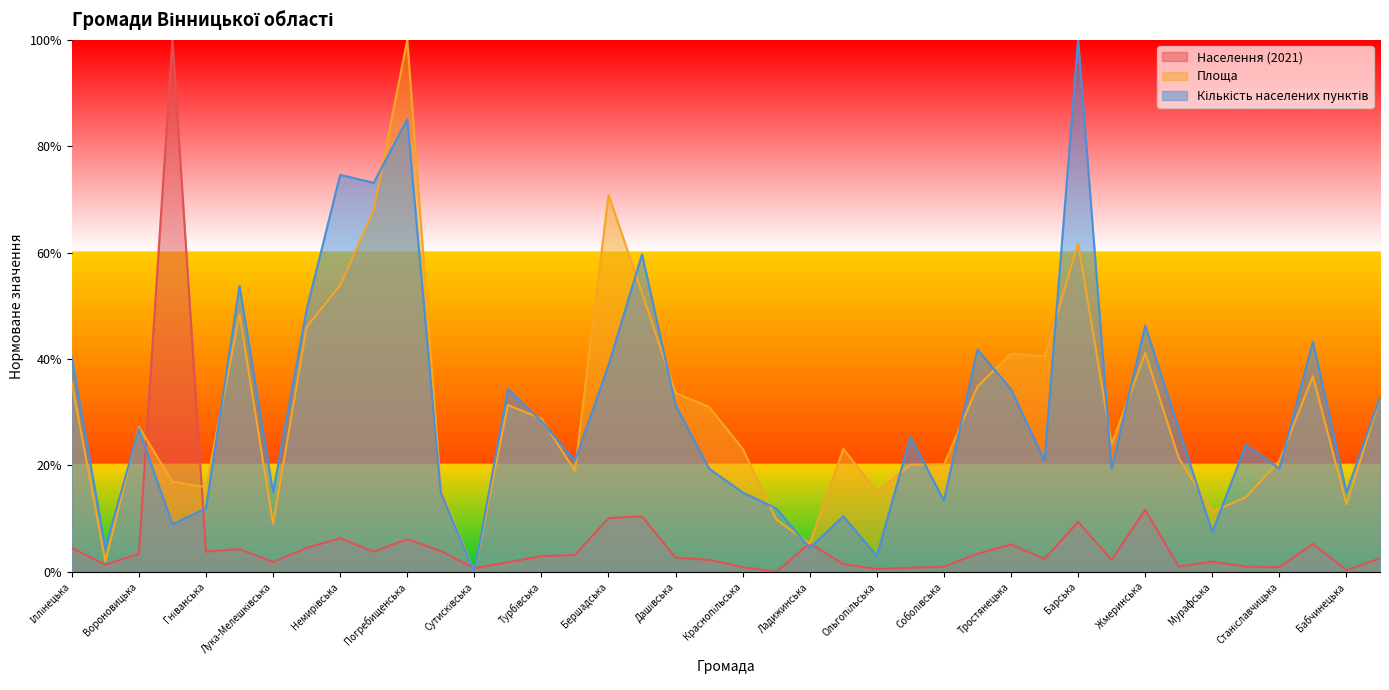

Rank the categories by Кількість населених пунктів value from lowest to highest.

Сутисківська, Ольгопільська, Агрономічна, Ладижинська, Мурафська, Вінницька, Ободівська, Гніванська, Кунківська, Соболівська, Лука-Мелешківська, Стрижавська, Краснопільська, Бабчинецька, Джулинська, Джуринська, Станіславчицька, Якушинецька, Чечельницька, Северинівська, Райгородська, Вороновицька, Копайгородська, Турбівська, Дашівська, Вендичанська, Тиврівська, Тростянецька, Бершадська, Іллінецька, Теплицька, Шаргородська, Жмеринська, Літинська, Липовецька, Гайсинська, Оратівська, Немирівська, Погребищенська, Барська